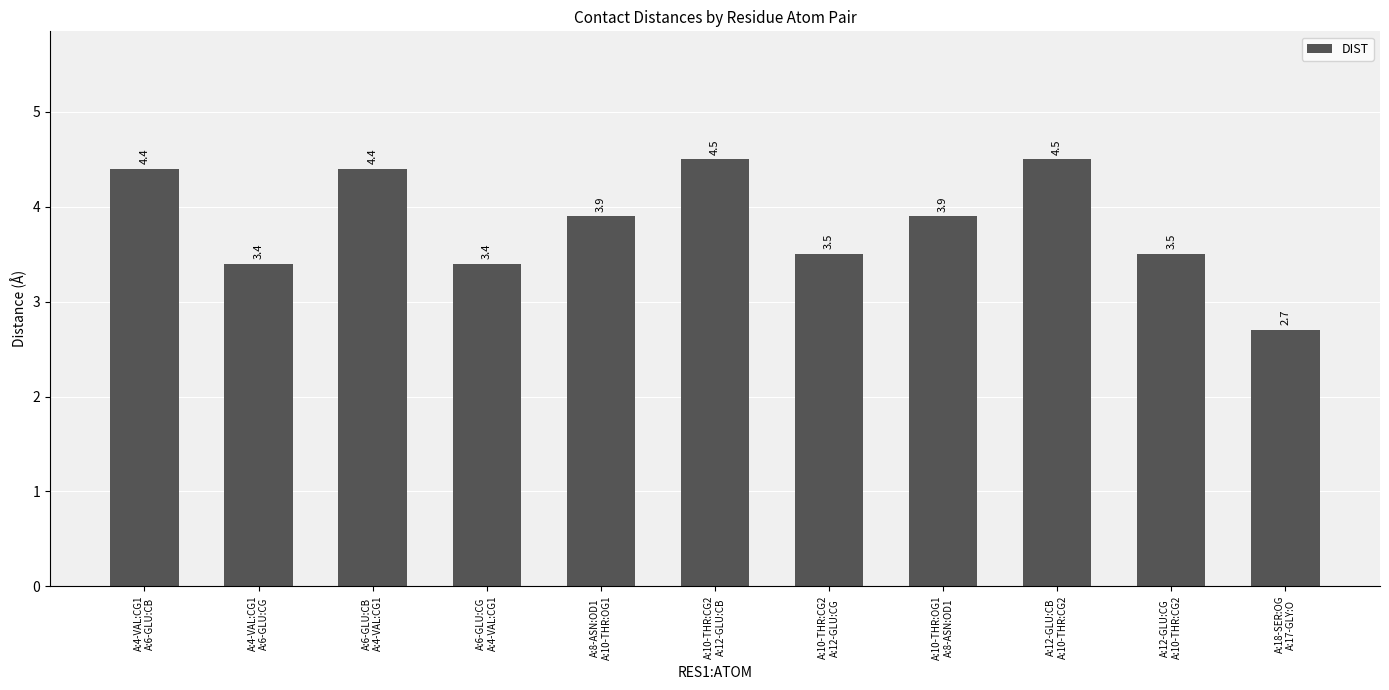

True or false: the data shows 3.9 at A:8-ASN:OD1
A:10-THR:OG1.

True